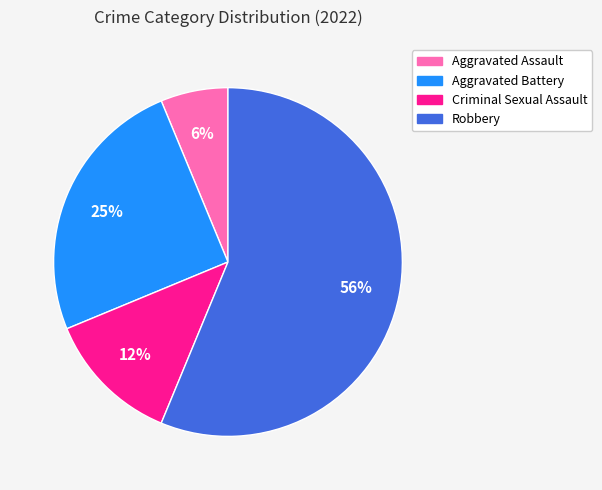

Between Criminal Sexual Assault and Aggravated Assault, which is larger?

Criminal Sexual Assault